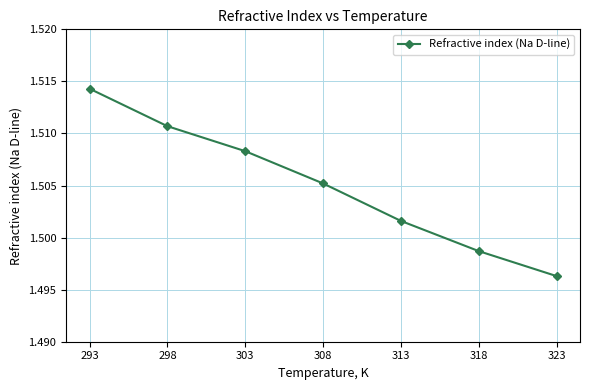

Rank the categories by value from lowest to highest.

323, 318, 313, 308, 303, 298, 293